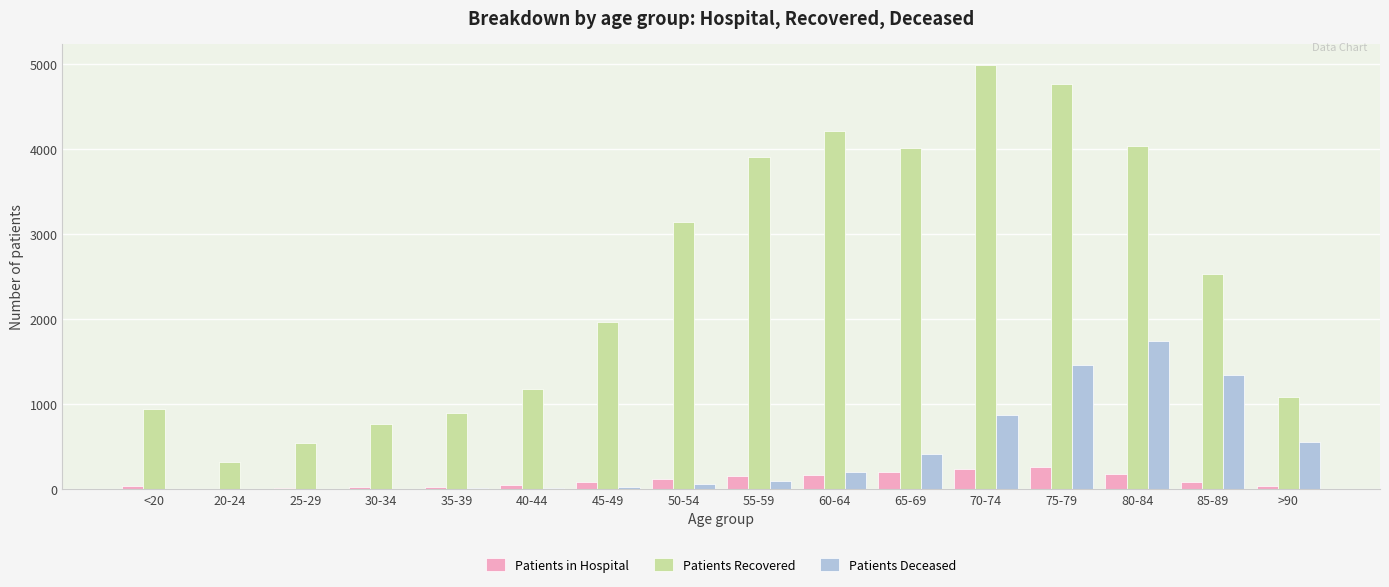

Between 65-69 and 75-79, which series saw the biggest shift?

Patients Deceased